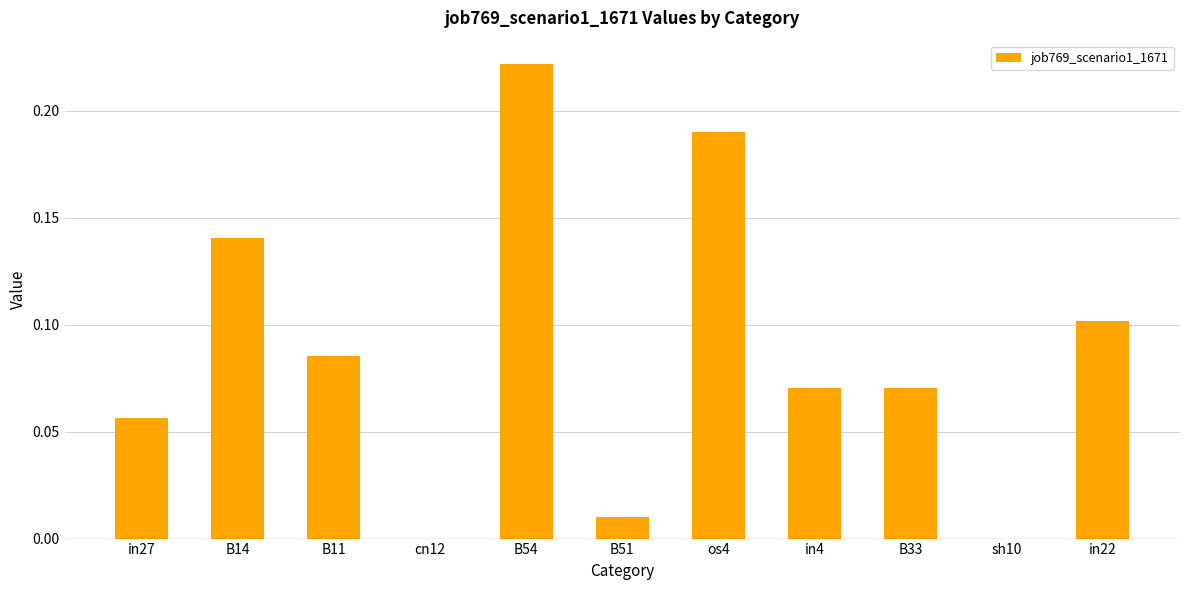

Which has a higher value, B11 or B14?

B14